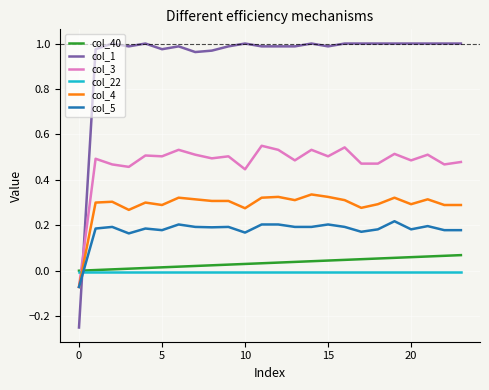

After their last crossing, which series has the higher values: col_22 or col_3?

col_3